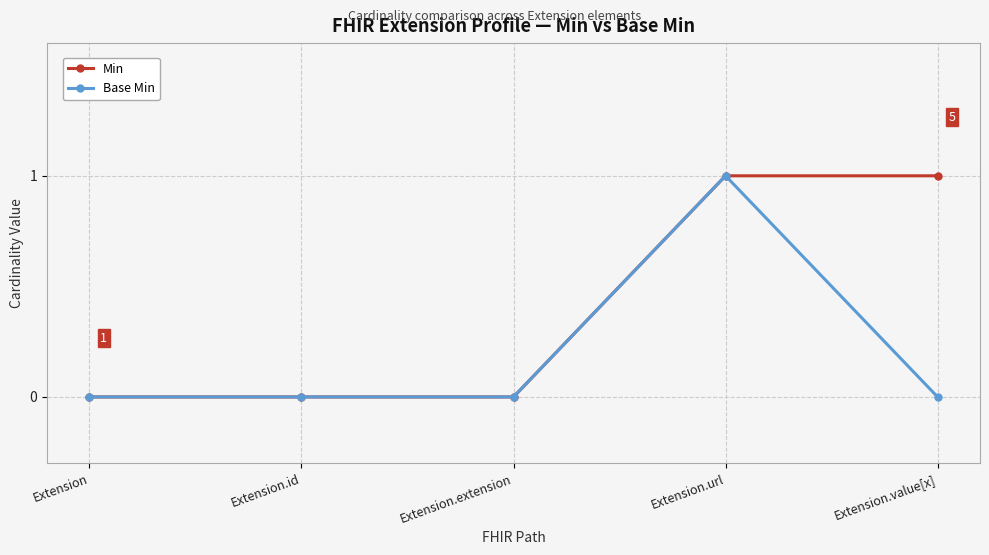

Rank the series at Extension.value[x] from lowest to highest value.

Base Min, Min